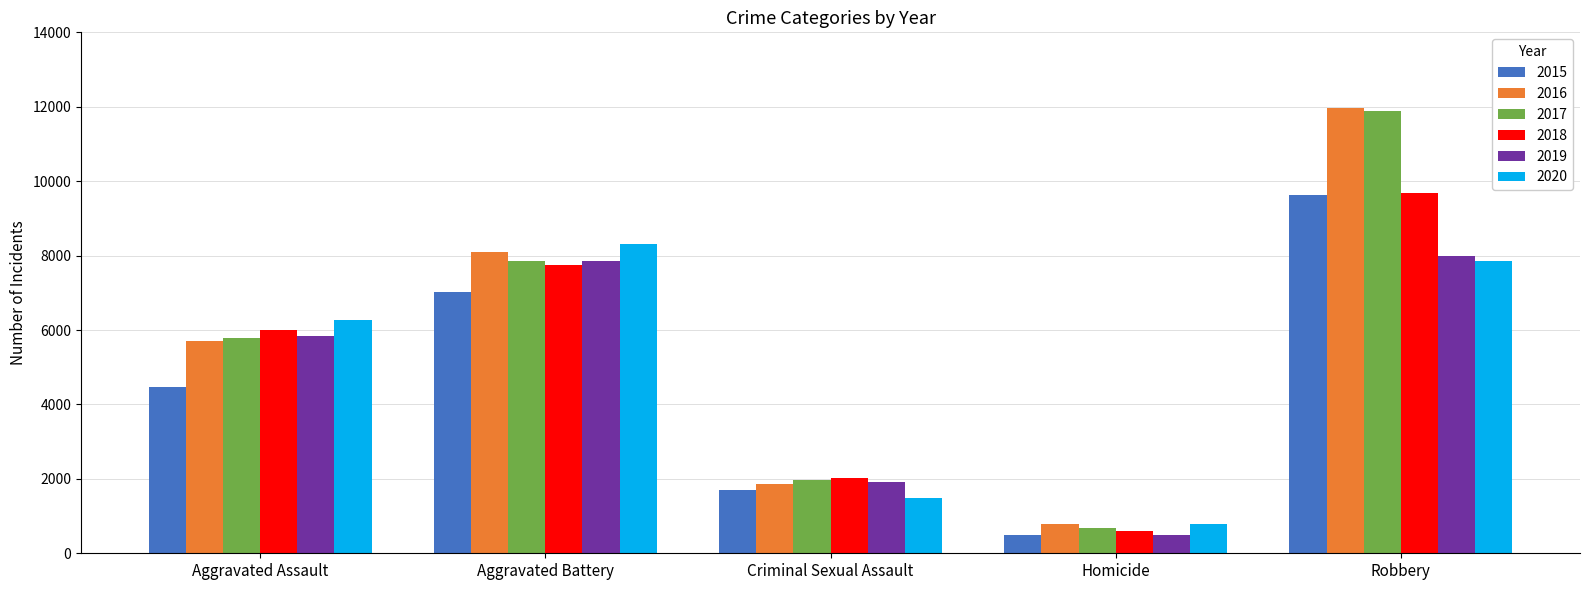

True or false: 2015 has a value of 1701 at Criminal Sexual Assault.

True